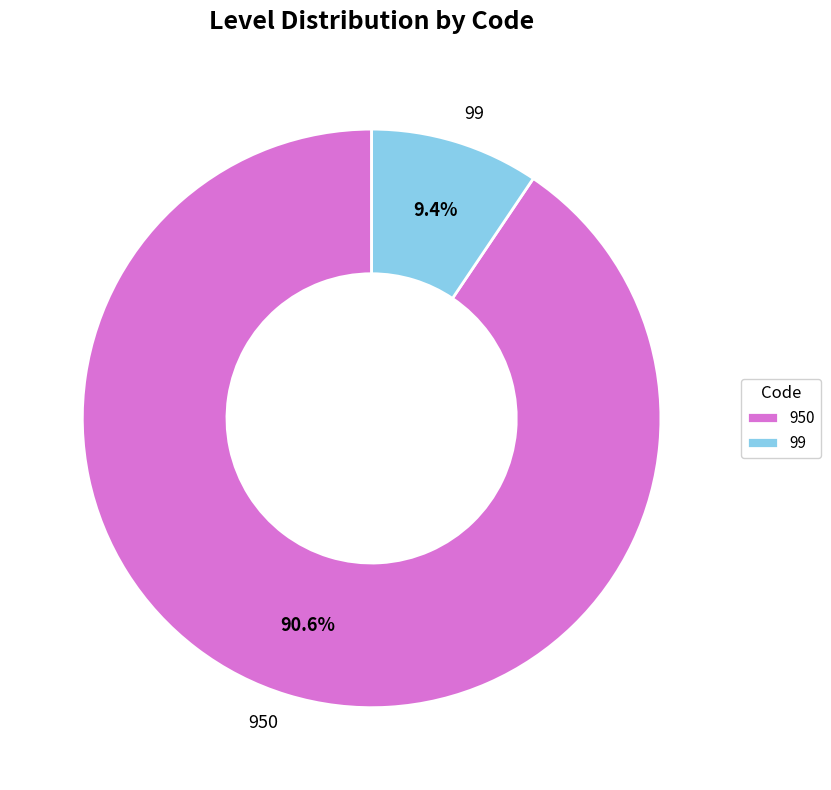

To the nearest percent, what is the combined percentage of 99 and 950?

100%